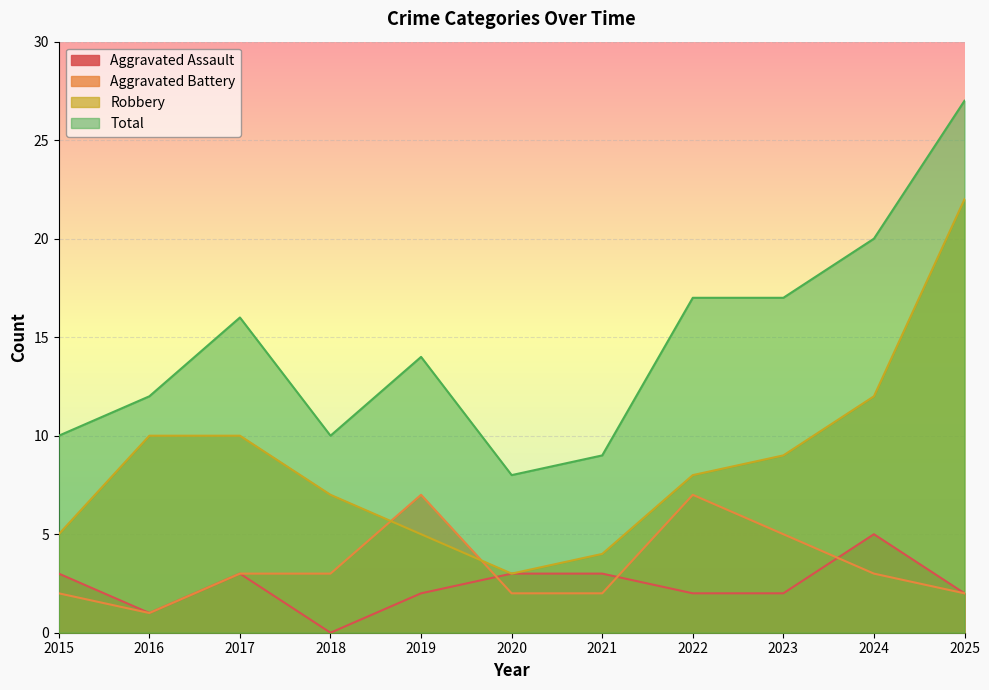

How many interior local peaks does the Aggravated Assault series have?

2